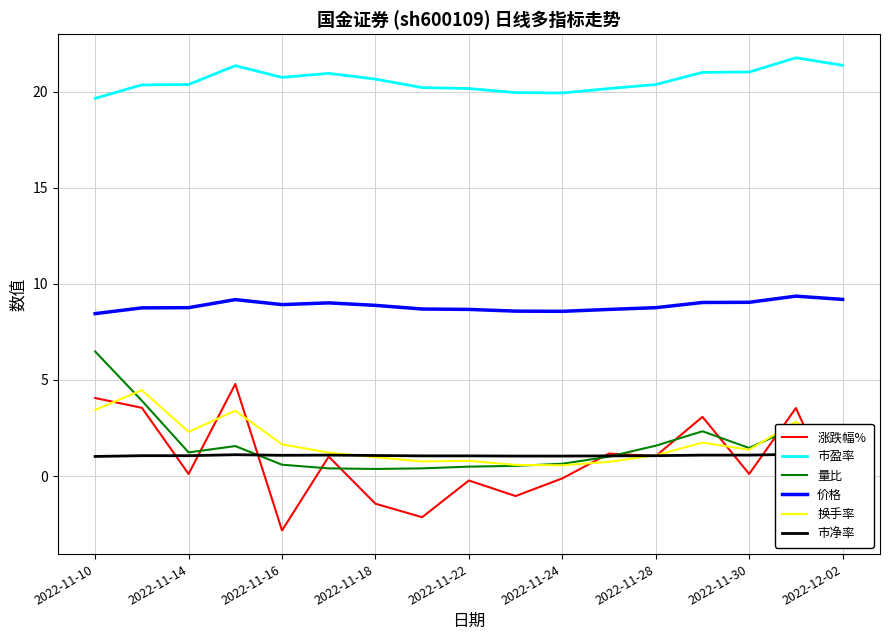

What is the average value of the 量比 series?

1.5